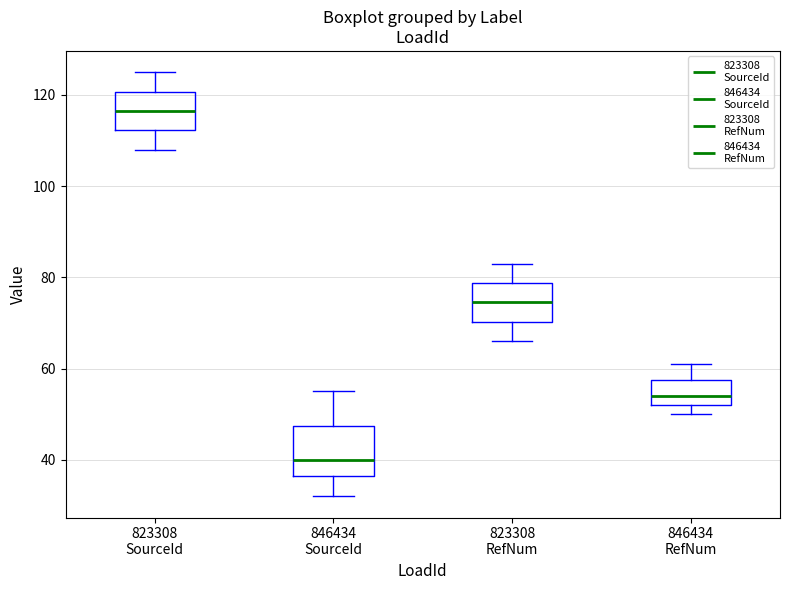

Where does the median line of the box for 823308 RefNum sit on the y-axis? The values are not printed on the chart, so give them approximately, as read against the axis.

74